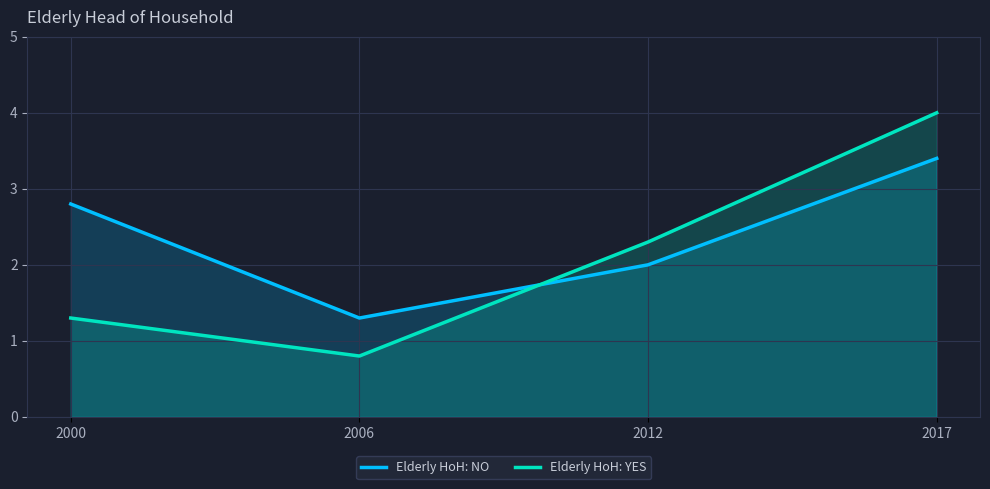

Reading left to right, extract all data points from this chart.

Elderly HoH: NO: 2000=2.8	2006=1.3	2012=2.0	2017=3.4
Elderly HoH: YES: 2000=1.3	2006=0.8	2012=2.3	2017=4.0